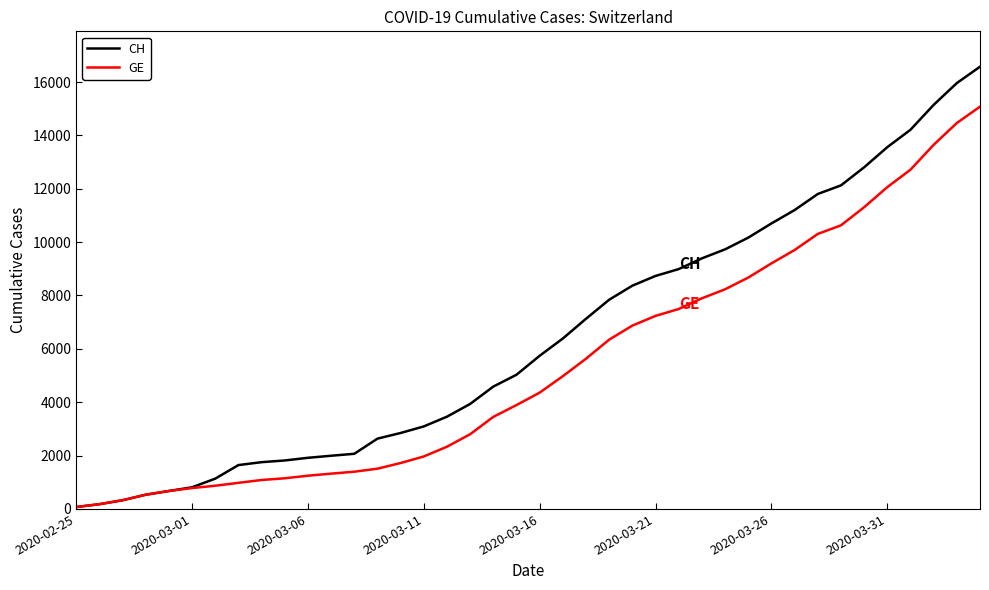

What is the sum of all GE values?

215106